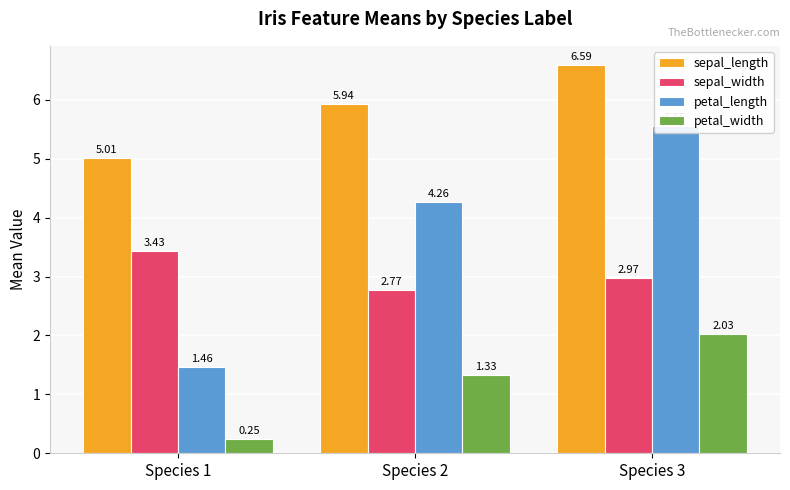

At which category is the sum across all series the highest?

Species 3